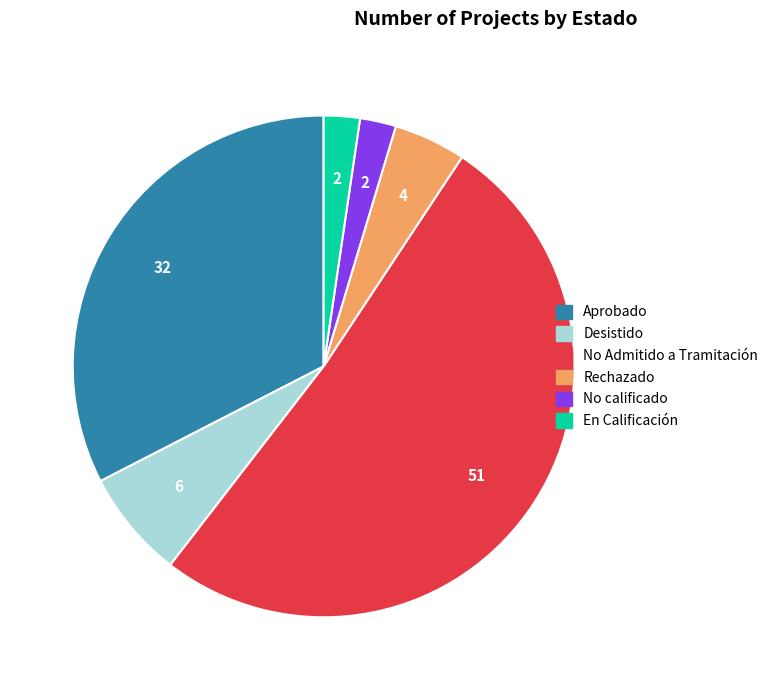

Is there any slice that represents more than half of the pie?

Yes